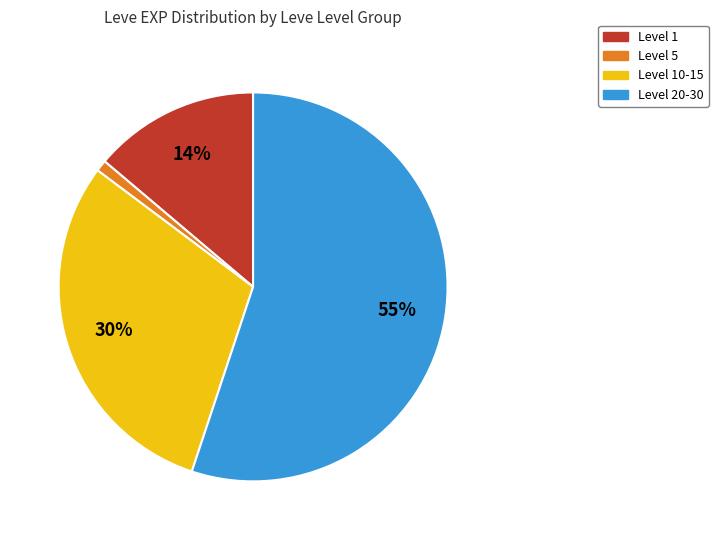

To the nearest percent, what is the average slice percentage?

25%